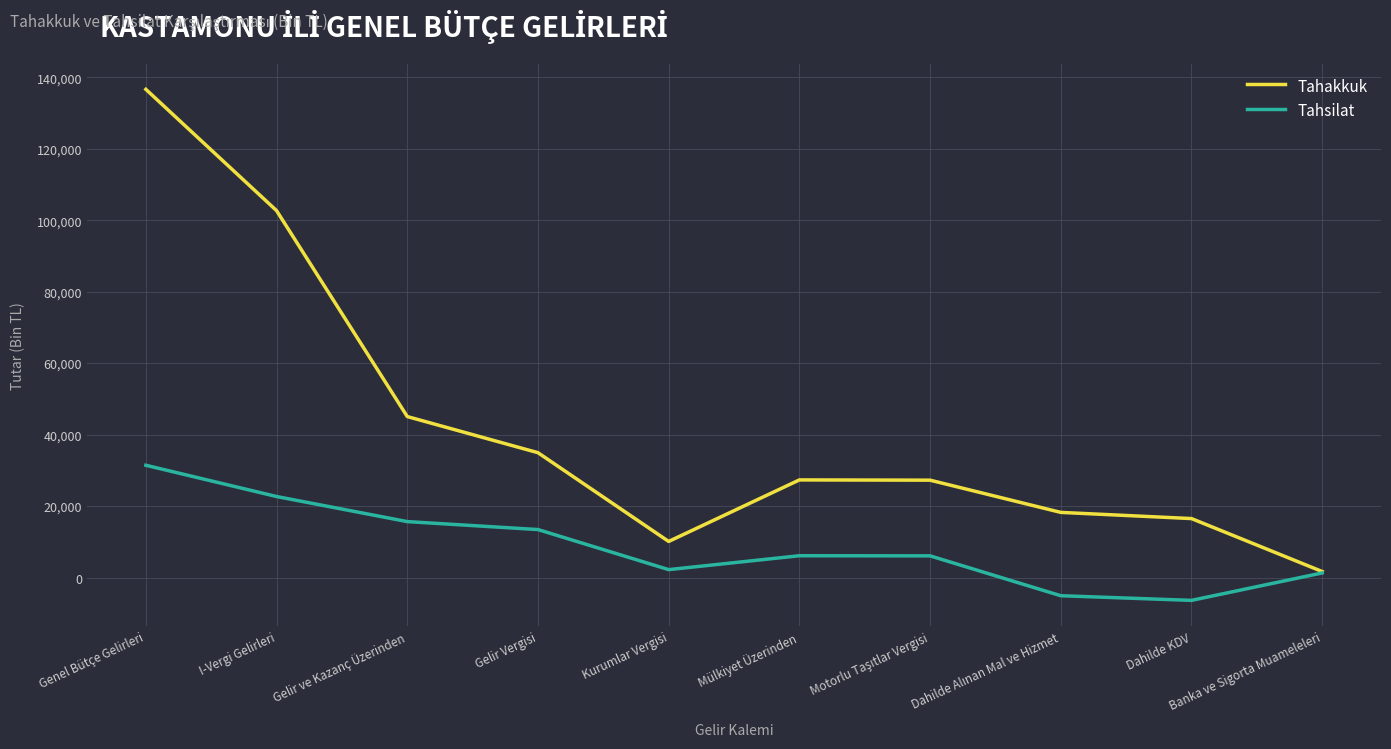

At which category does the chart reach its peak across all series?

Genel Bütçe Gelirleri